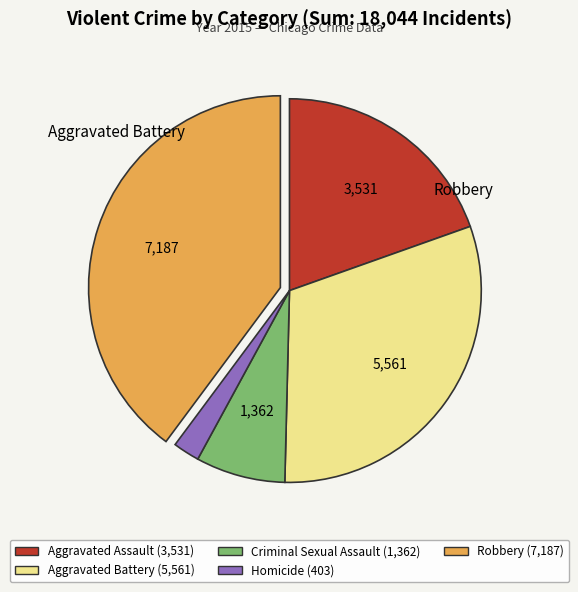

Is there a majority slice in this chart?

No